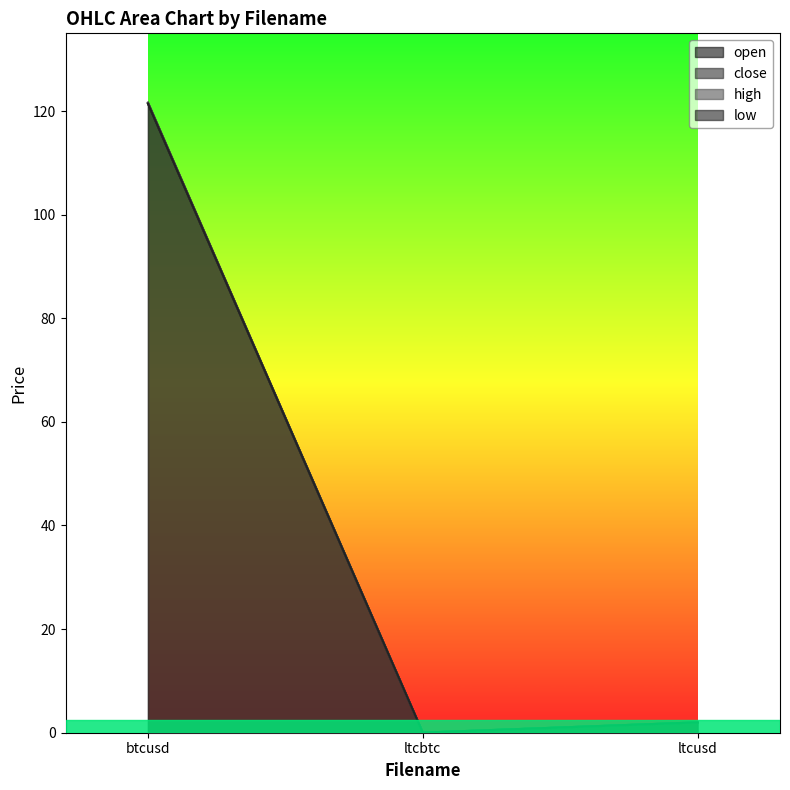

How many lines are shown in the chart?

4